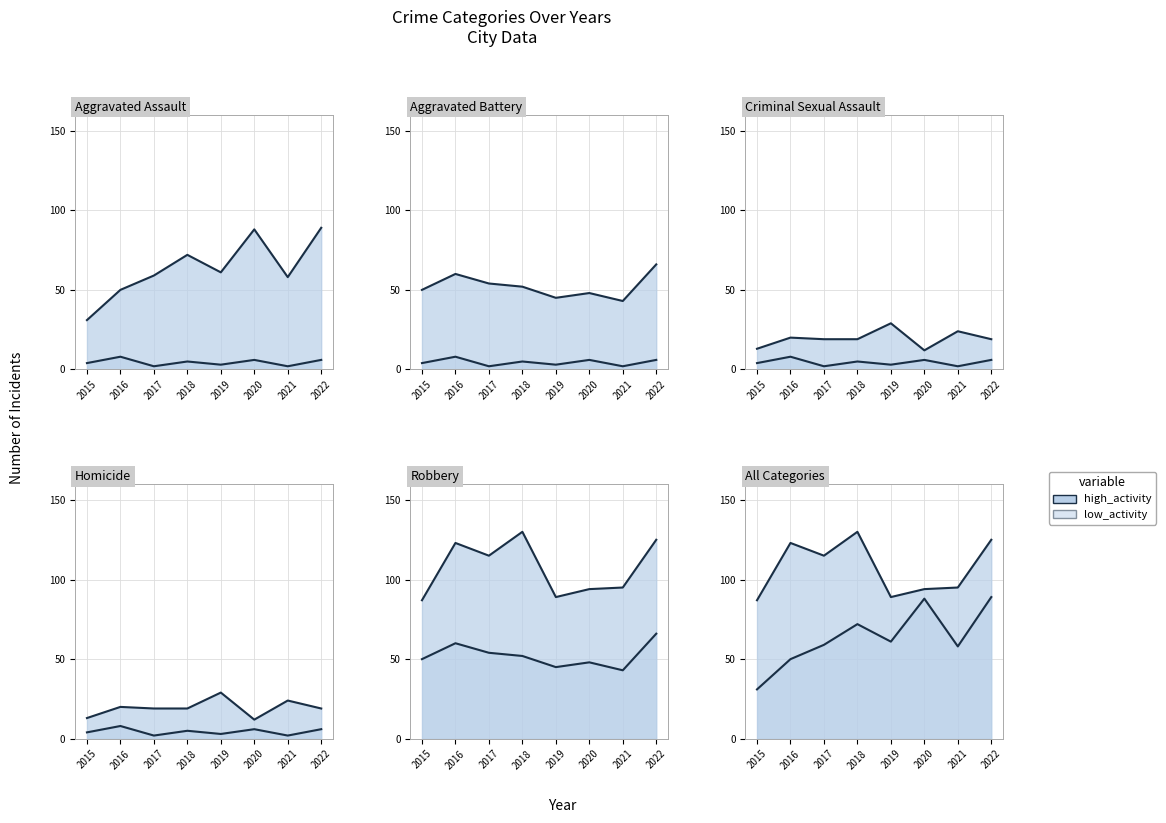

The Aggravated Battery series shows 52 at 2018. True or false?

True